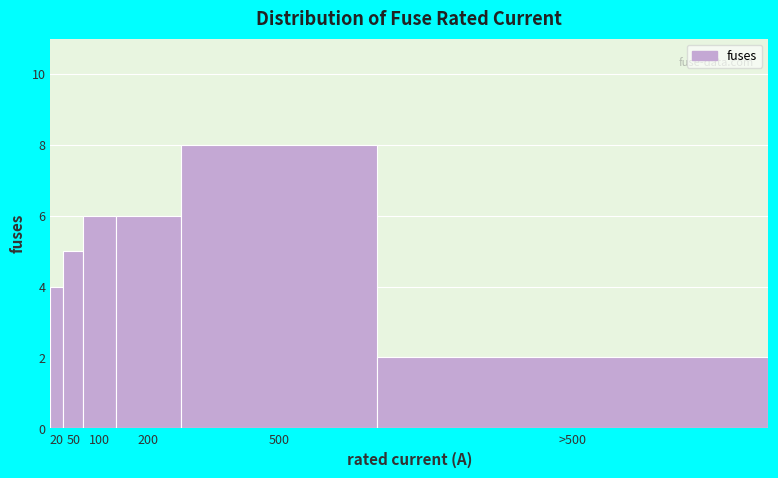

Reading left to right, what are all the values shown in this chart?

4	5	6	6	8	2